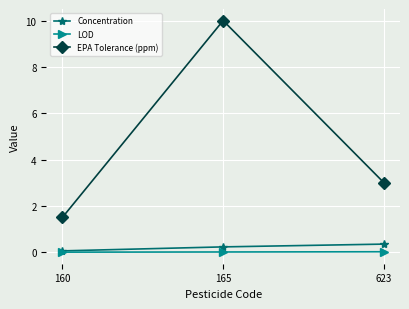

Does the chart display data point markers on the line(s)?

Yes